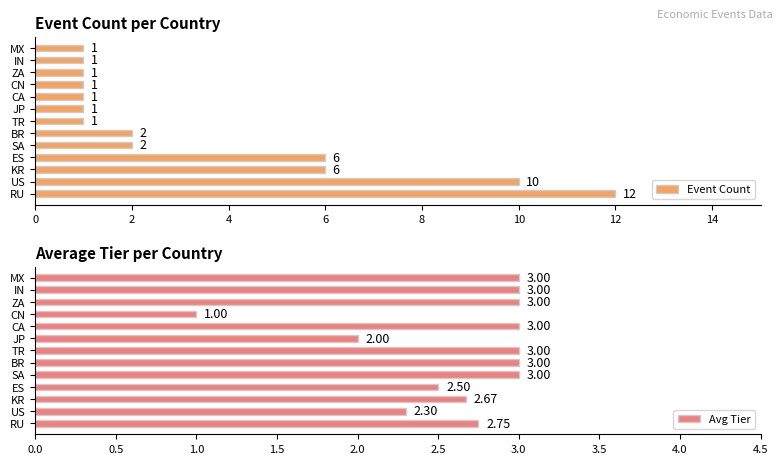

What is the highest value of the Event Count series?

12